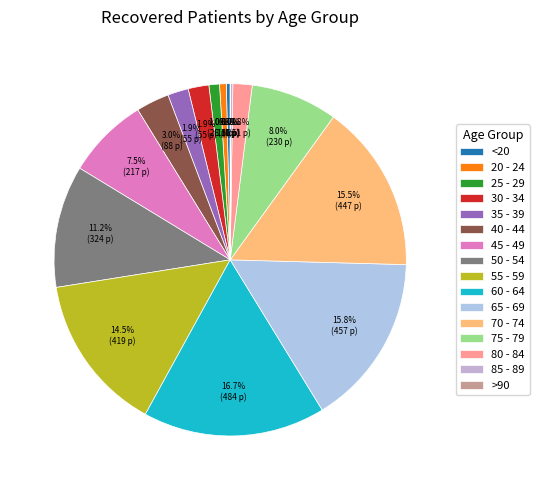

What is the smallest slice in the pie chart?

>90